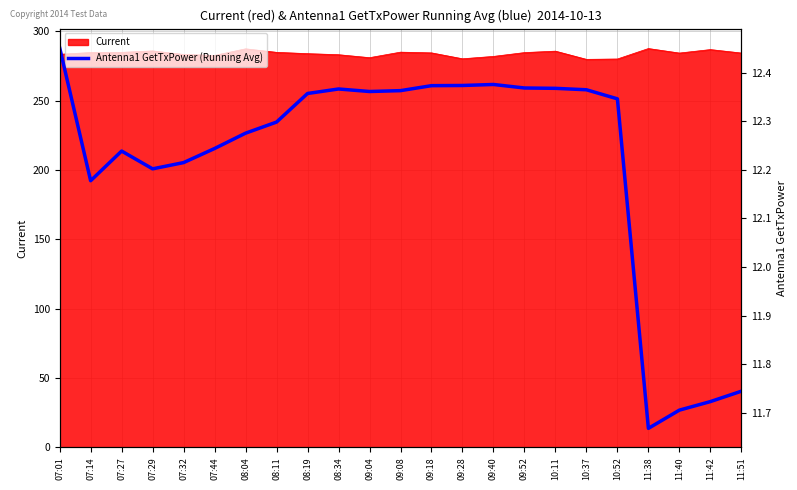

Does the chart display data point markers on the line(s)?

No